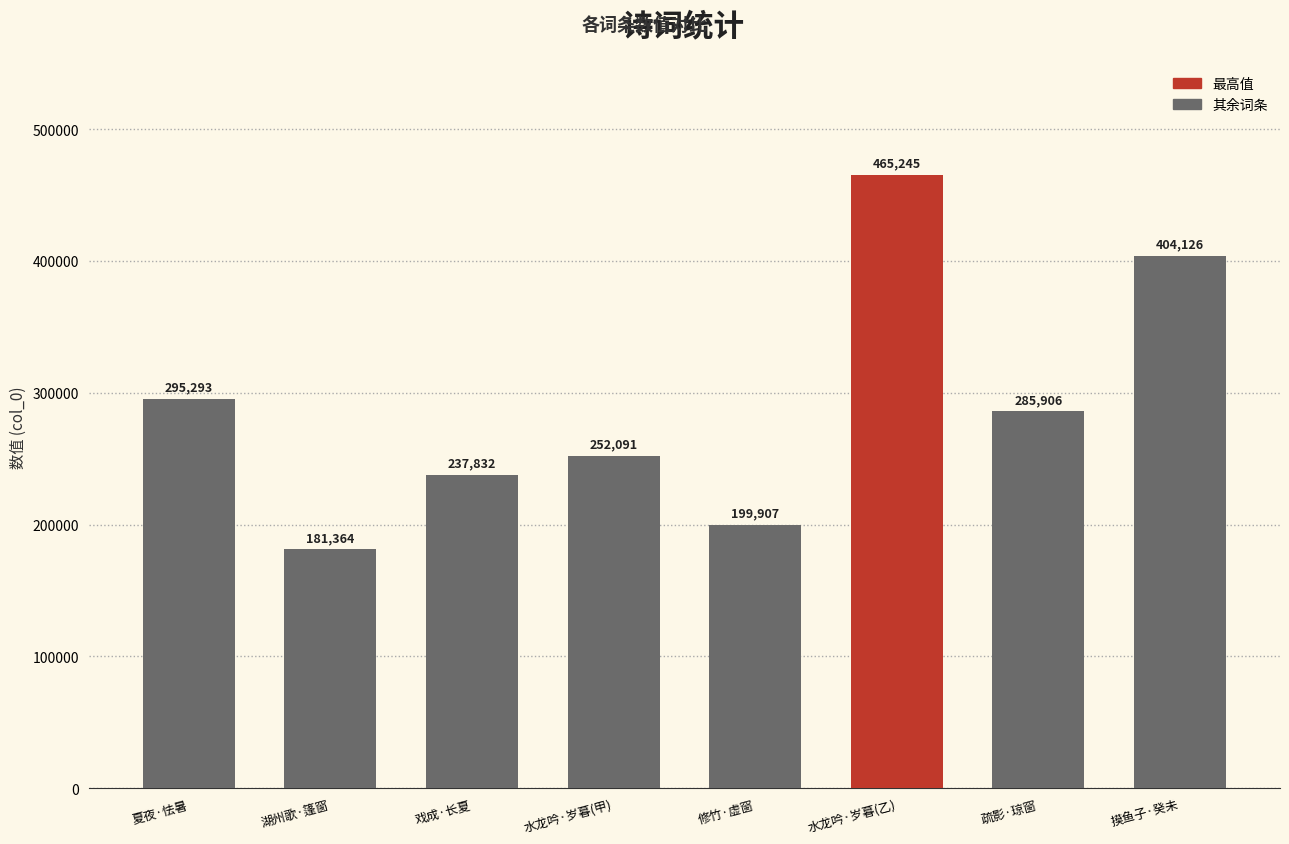

What is the difference between the second highest and second lowest values?

204219